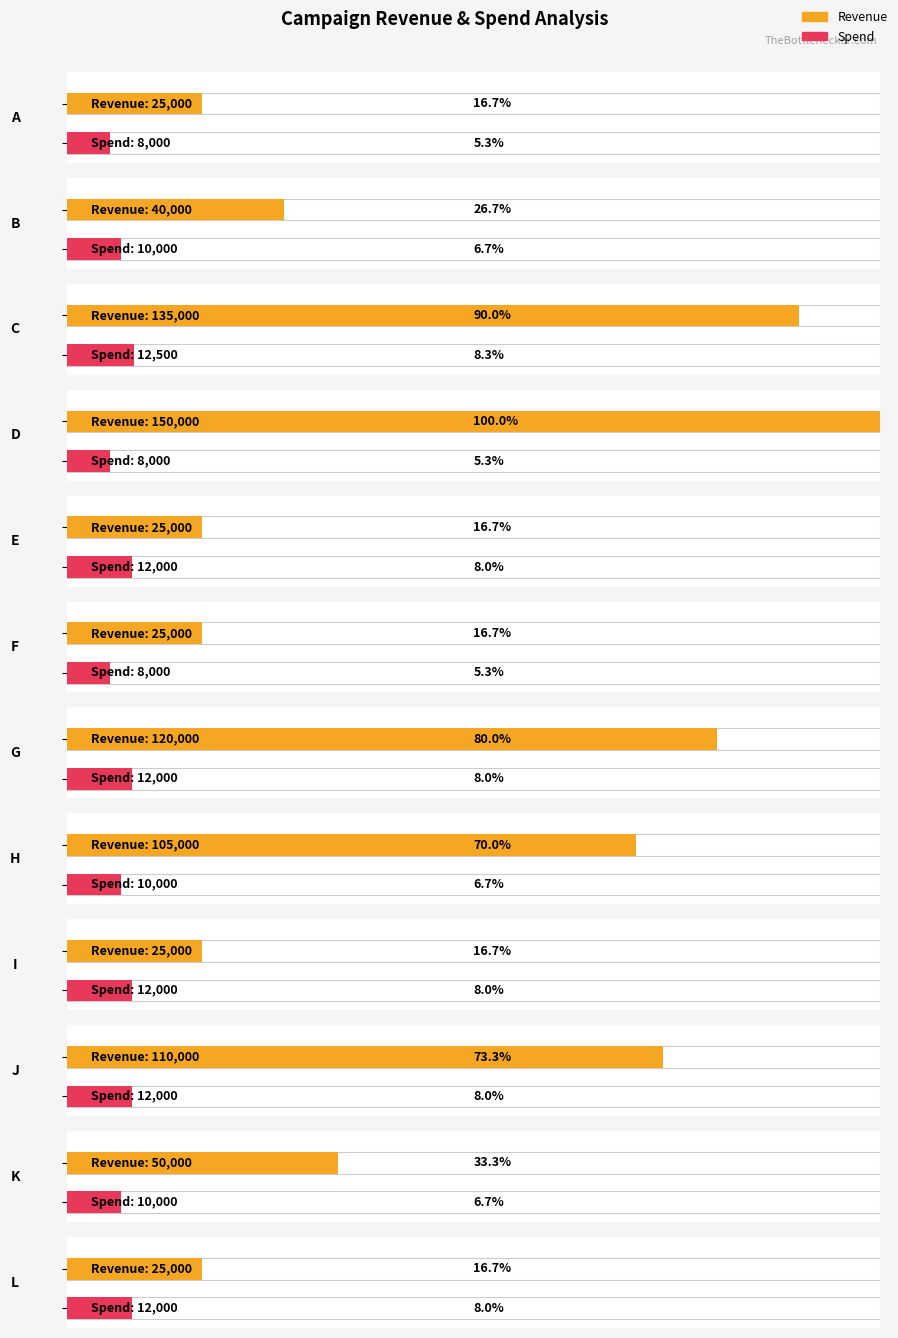

What are all the series names shown in the legend?

Revenue, Spend